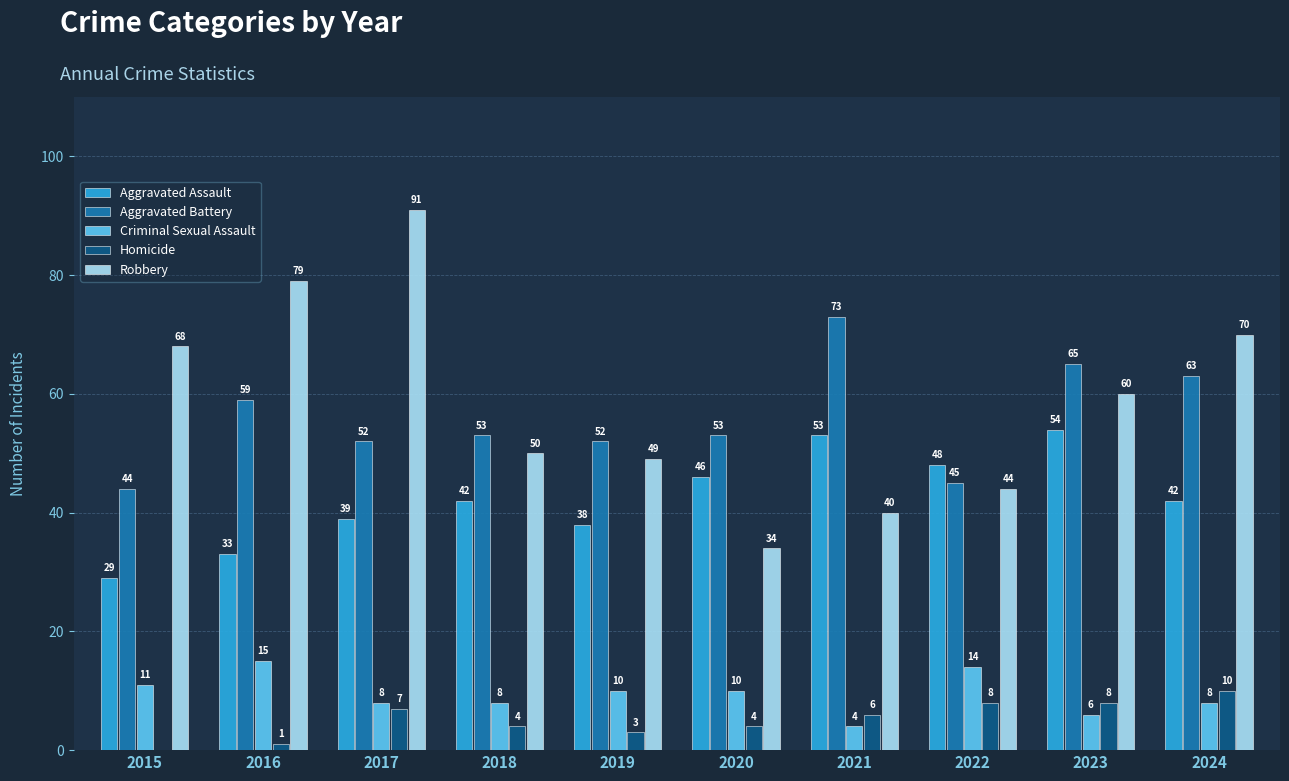

Which series changed the most between 2019 and 2024?

Robbery